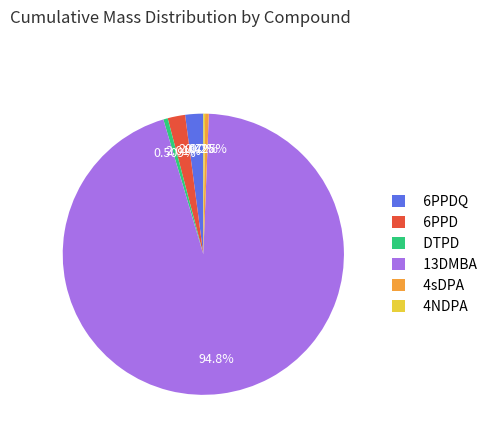

Which slice represents more than half of the pie?

13DMBA